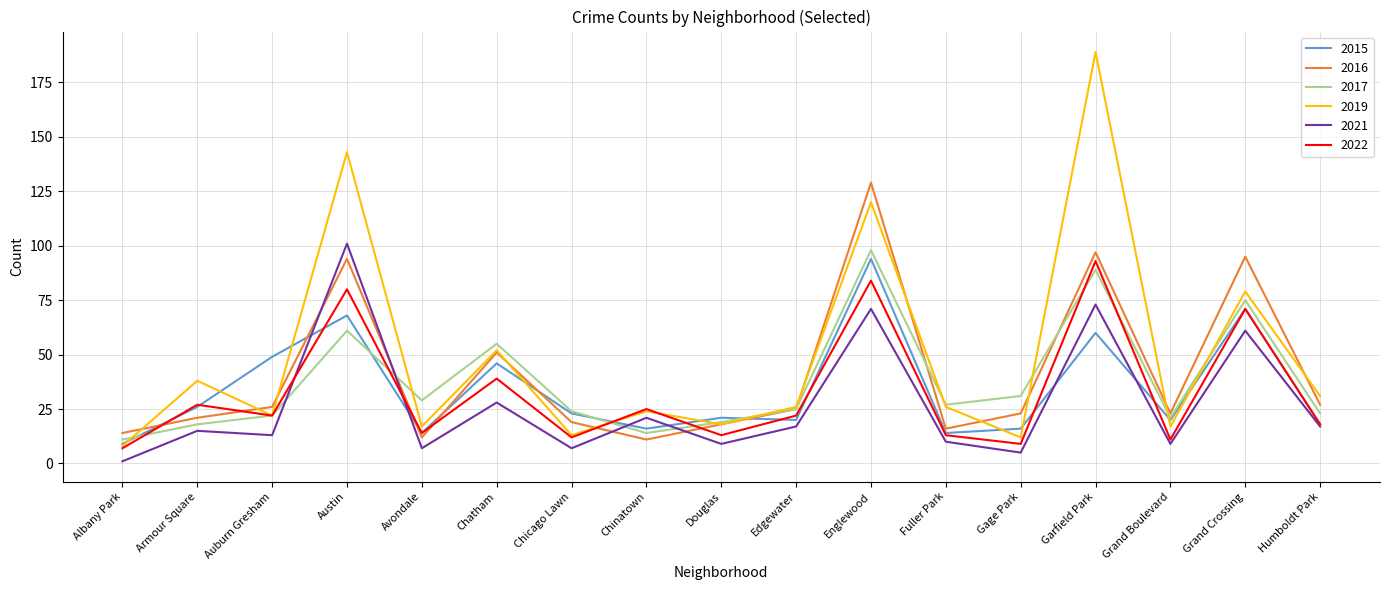

Reading left to right, list all the values displayed in this chart.

2015: 9	26	49	68	14	46	23	16	21	20	94	14	16	60	20	71	18
2016: 14	21	26	94	12	51	19	11	18	25	129	16	23	97	23	95	27
2017: 11	18	22	61	29	55	24	14	19	25	98	27	31	89	21	75	23
2019: 8	38	22	143	17	52	13	24	18	26	120	26	12	189	17	79	31
2021: 1	15	13	101	7	28	7	21	9	17	71	10	5	73	9	61	17
2022: 7	27	22	80	14	39	12	25	13	22	84	13	9	93	11	71	18